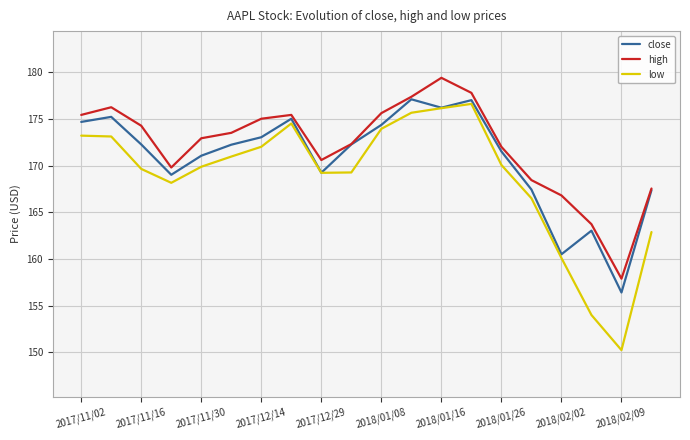

What is the minimum value for close?

156.4